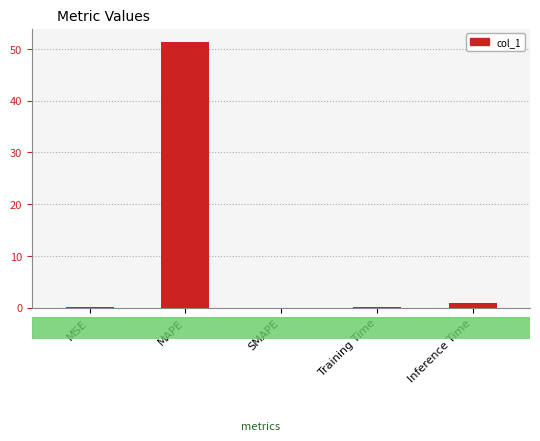

Count the number of data series in this chart.

1